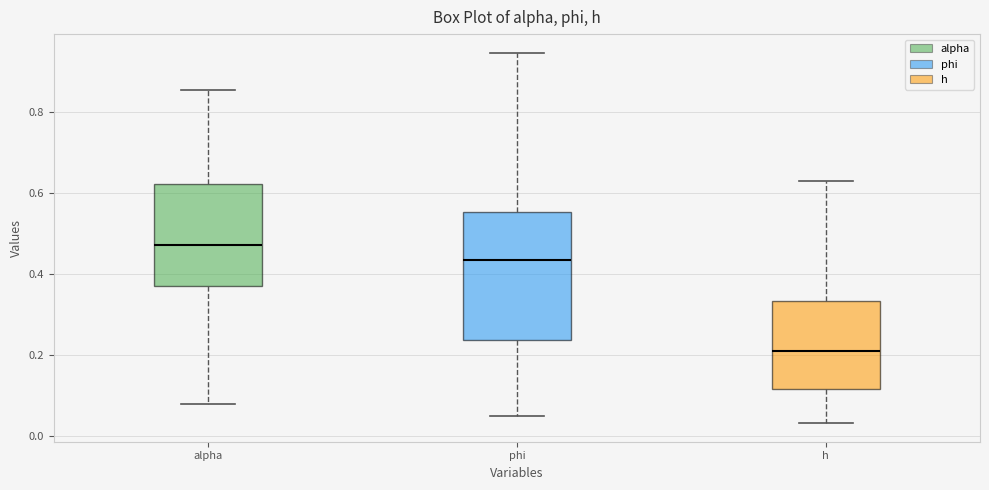

Which box's median line is the lowest?

h